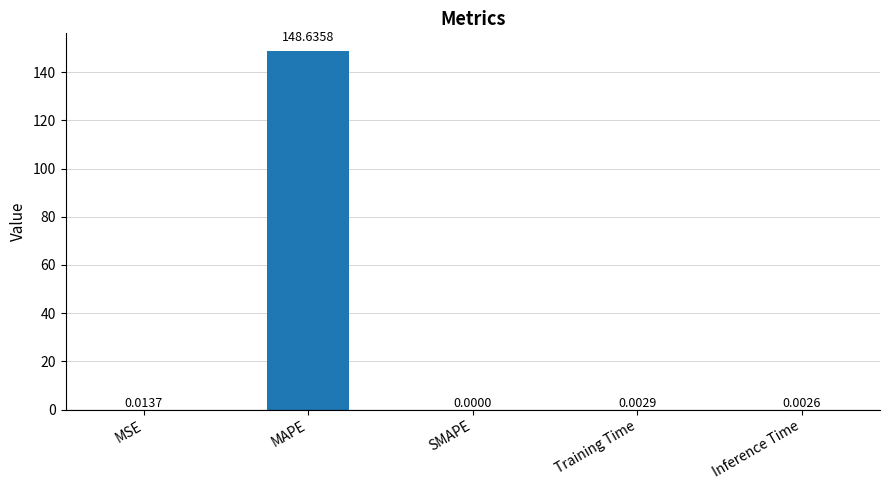

What is the maximum value shown in the chart?

148.6